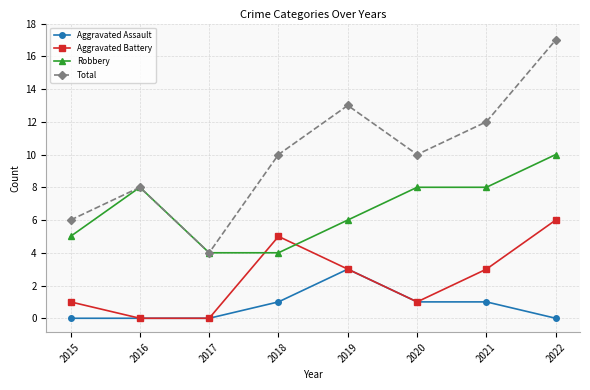

List the series in order of their peak value, lowest first.

Aggravated Assault, Aggravated Battery, Robbery, Total